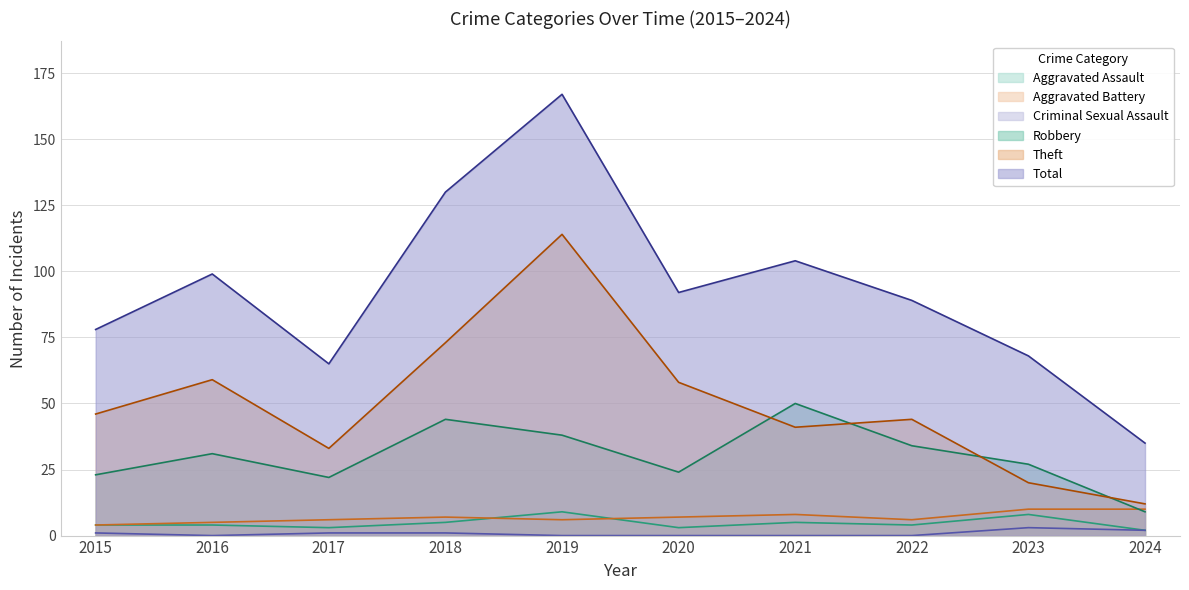

At how many categories does at least one series exceed 72?

7